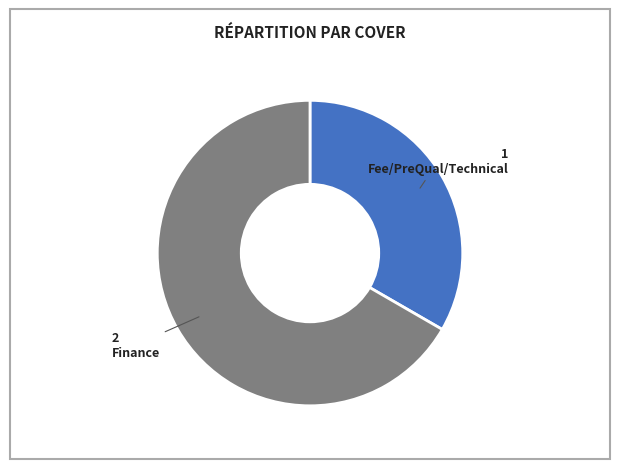

Does any single category account for the majority?

Yes